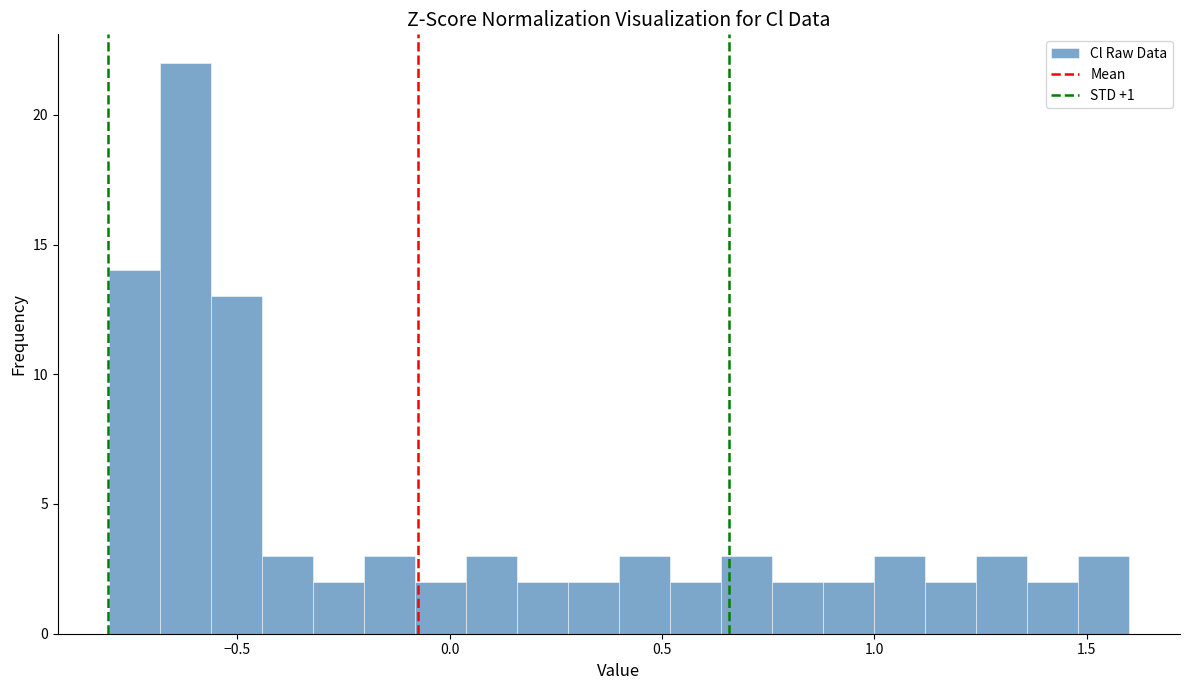

Around what value on the x-axis is the tallest bar? Give the approximate position of its centre, as read against the axis.

-0.60